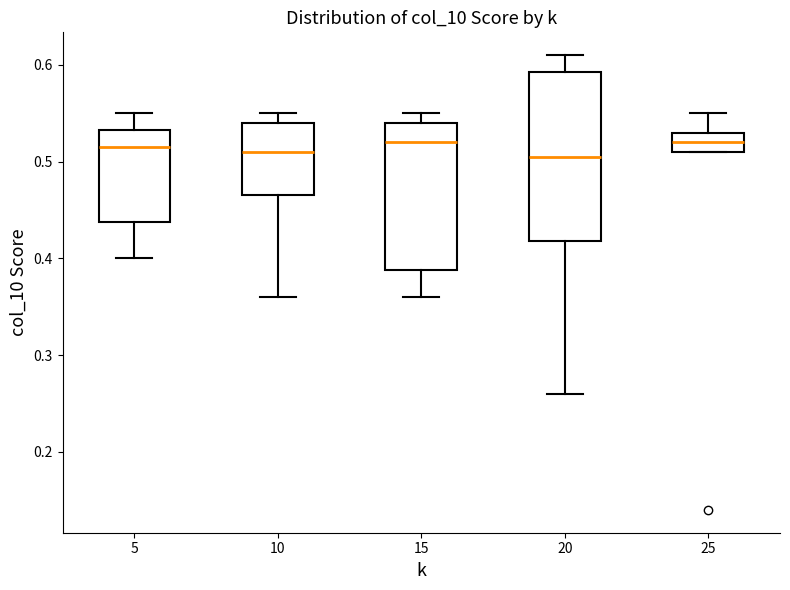

Reading left to right, transcribe this box plot: for each box, give where its median line is, the range the box spans, and where its two whiskers end, as read against the y-axis. The values are not printed on the chart, so give them approximately, as read against the axis.

5: median 0.52, box 0.44 to 0.53, whiskers 0.40 to 0.55
10: median 0.51, box 0.47 to 0.54, whiskers 0.36 to 0.55
15: median 0.52, box 0.39 to 0.54, whiskers 0.36 to 0.55
20: median 0.51, box 0.42 to 0.59, whiskers 0.26 to 0.61
25: median 0.52, box 0.51 to 0.53, whiskers 0.51 to 0.55